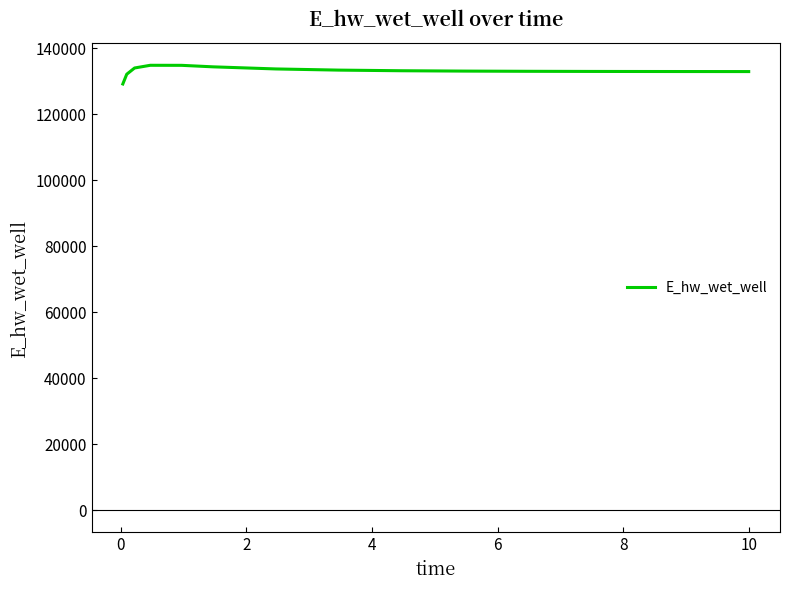

What is the difference between the maximum and second lowest values?

2707.5